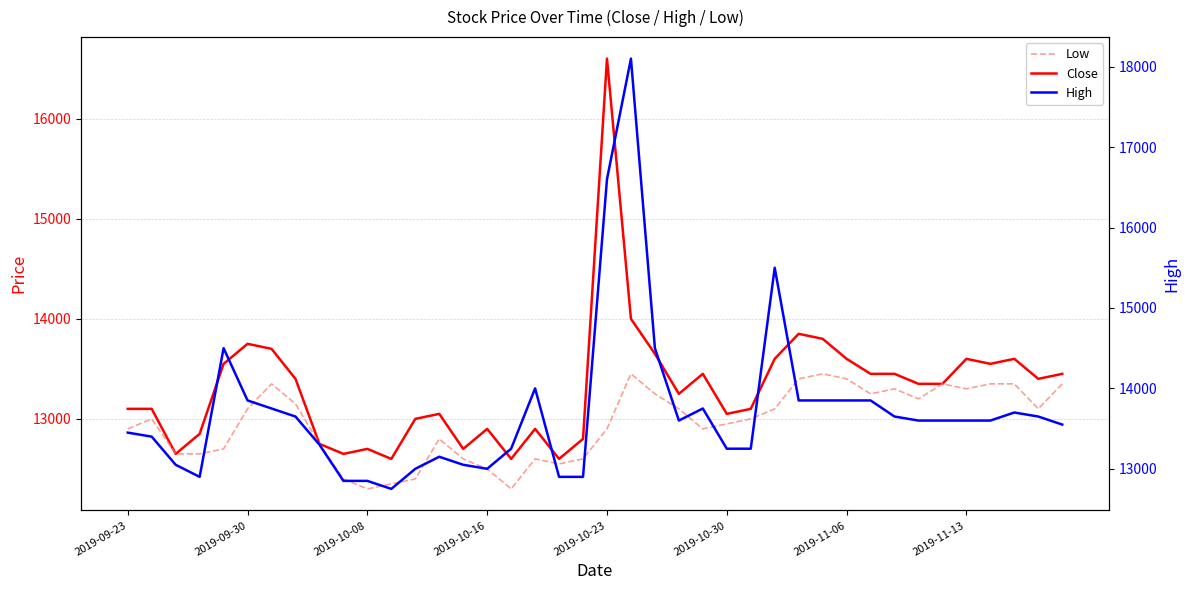

True or false: Close and High cross at least once.

False